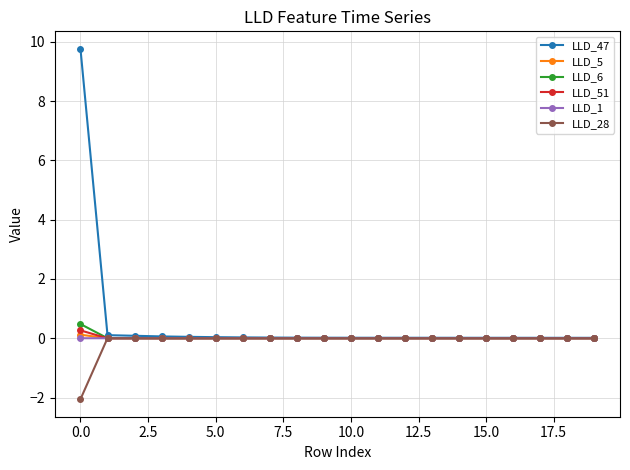

How many categories are shown in the chart?

20